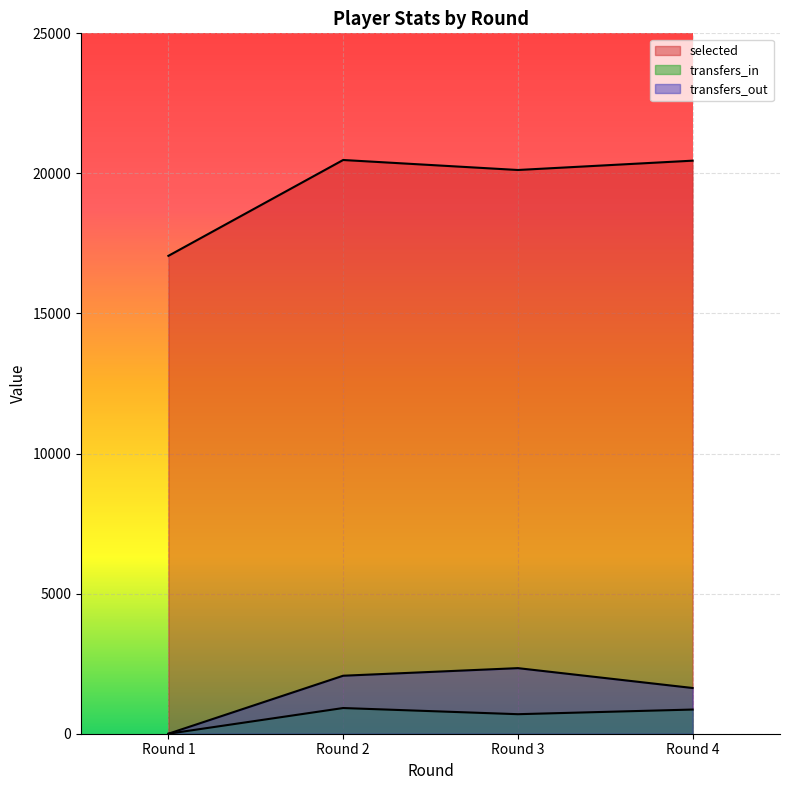

How many data points does each series have?

4